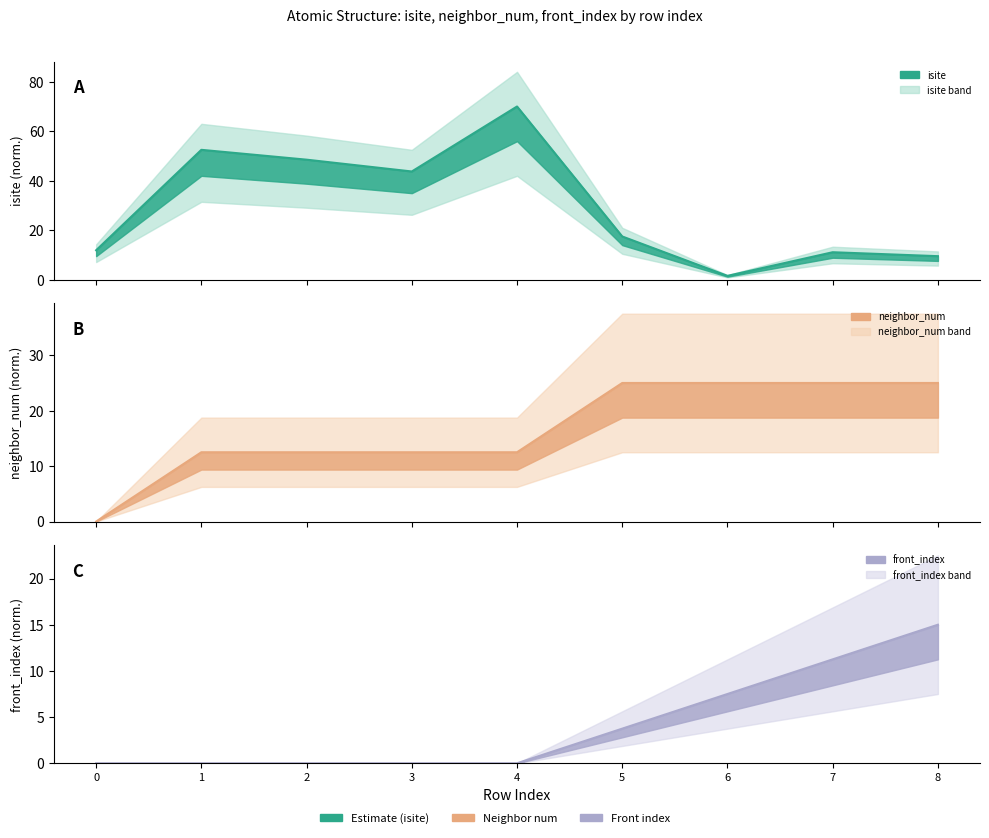

At which category does isite reach its first local peak?

1